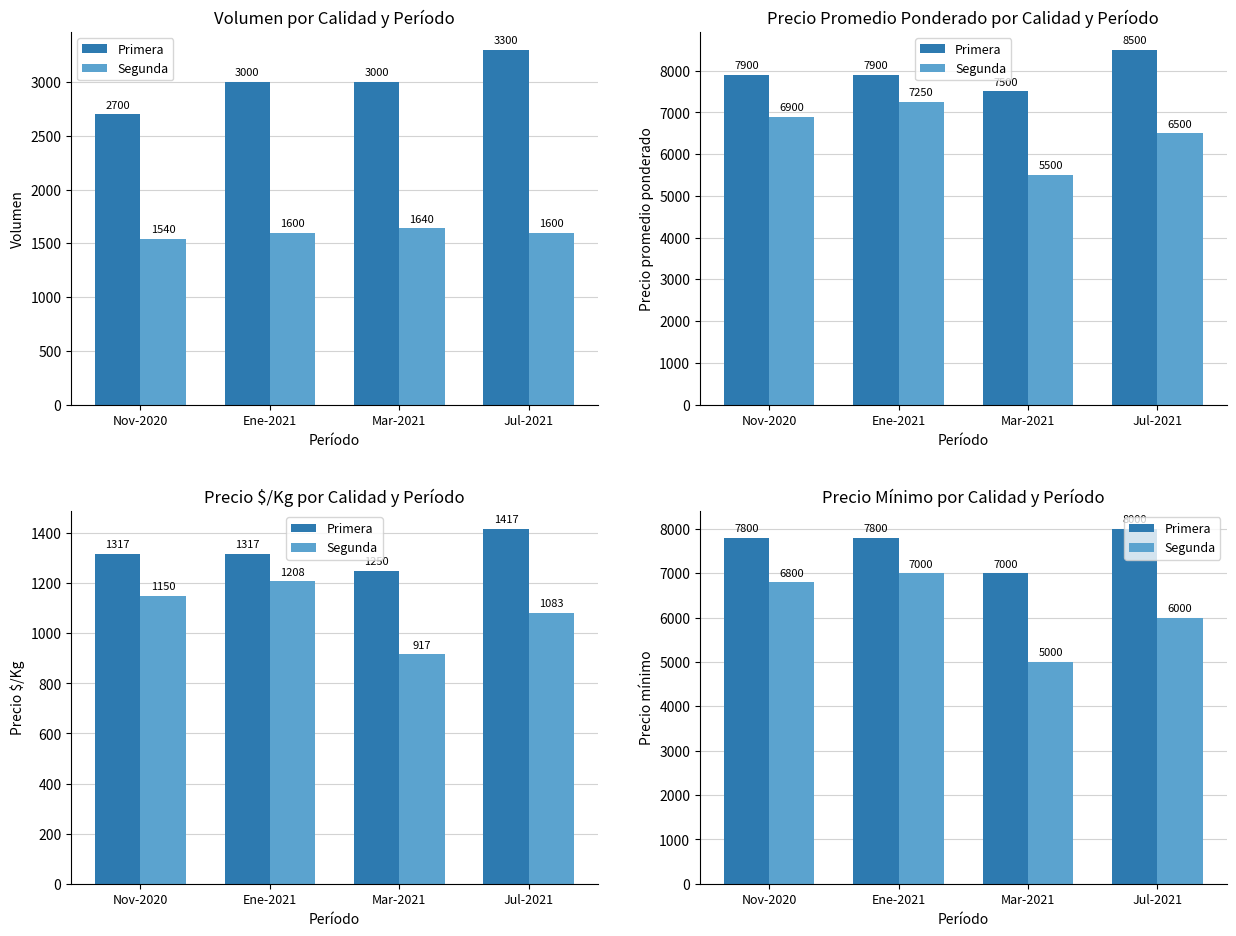

Which series has the largest range (max minus min)?

Segunda